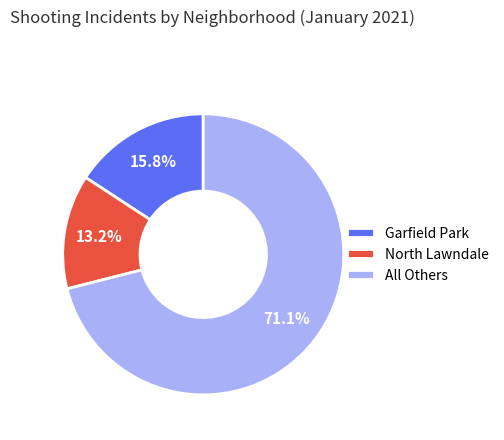

Between Garfield Park and All Others, which is larger?

All Others